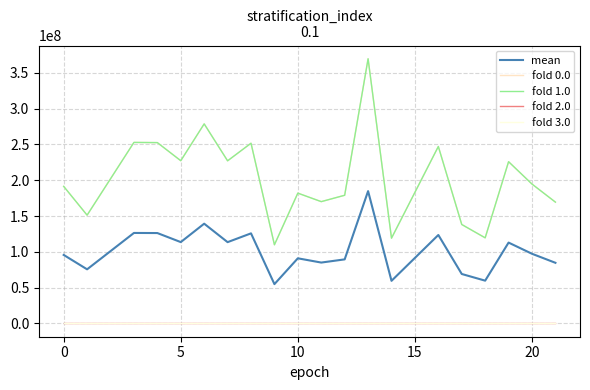

Does the chart display data point markers on the line(s)?

No